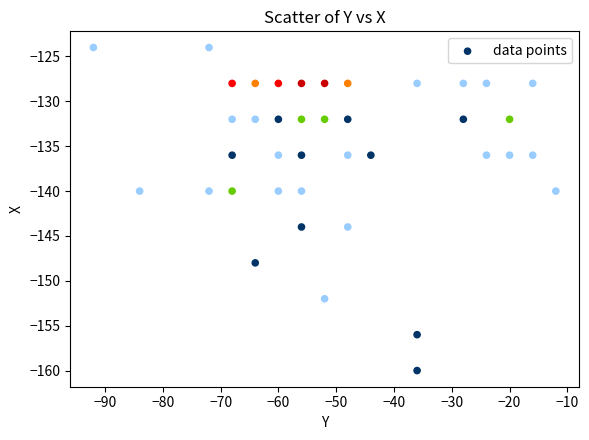

What is the range of Y values (max minus min)?

36